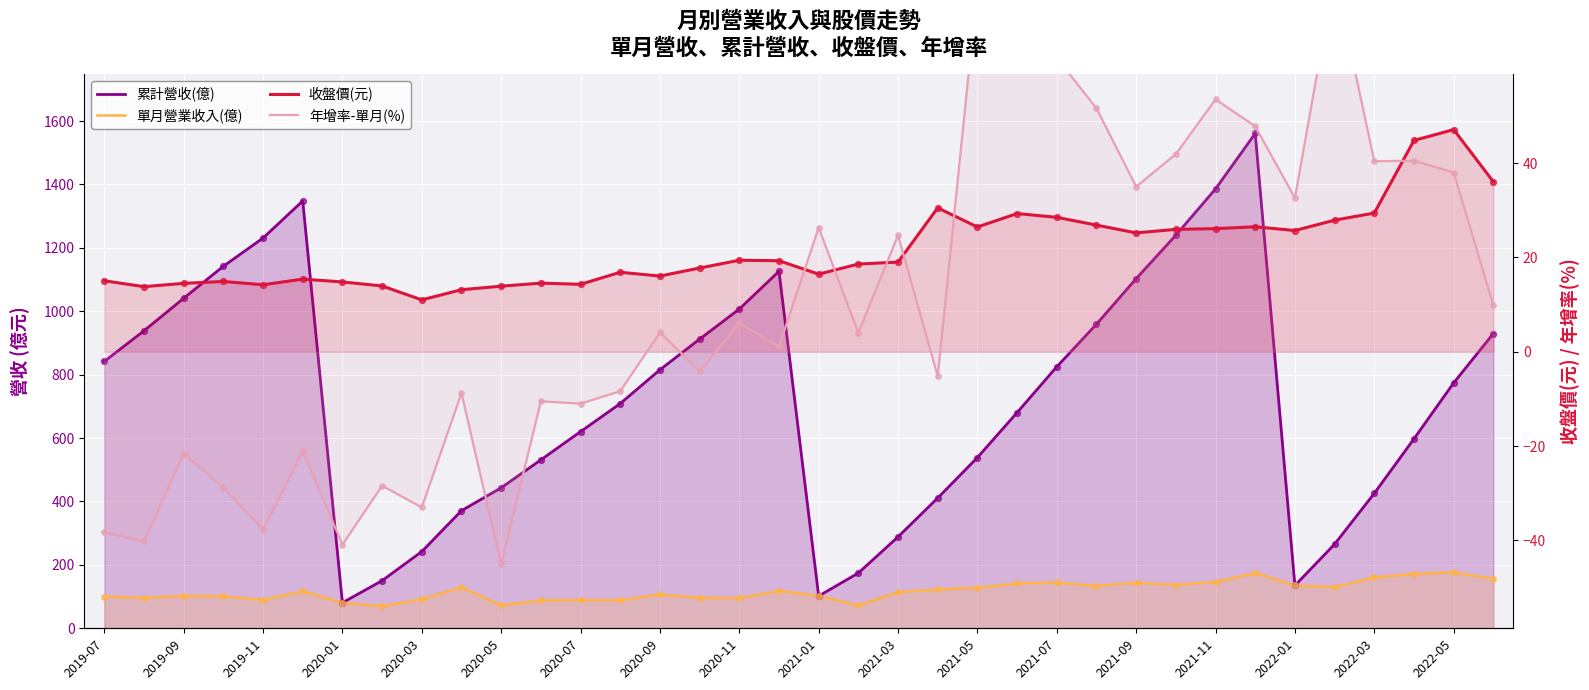

Which series contains the highest Y value?

累計營收(億)